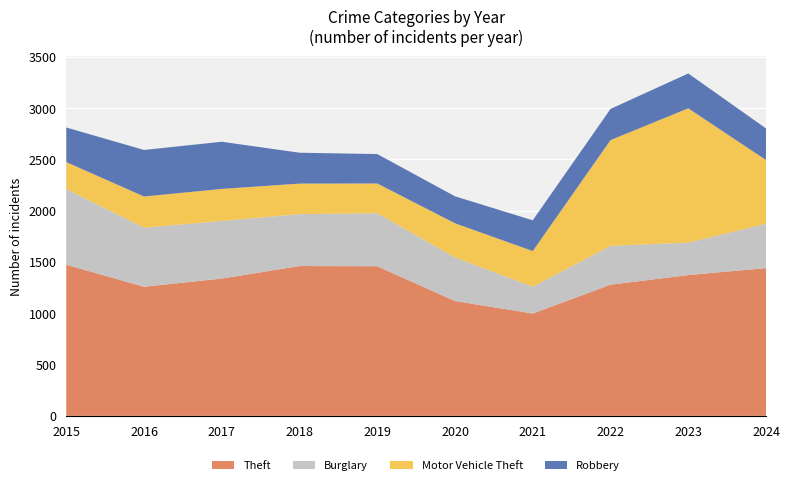

Reading left to right, transcribe all the data shown in this chart.

Theft: 1474	1259	1339	1461	1459	1120	998	1279	1373	1441
Burglary: 738	576	562	506	517	425	261	379	316	432
Motor Vehicle Theft: 263	304	312	298	290	333	348	1031	1310	622
Robbery: 337	454	460	301	287	263	300	304	340	308